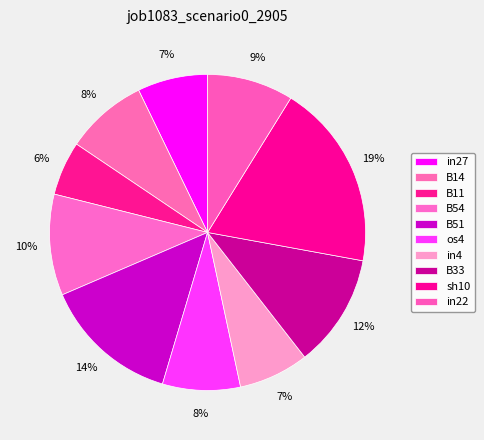

How many segments does this pie chart have?

10